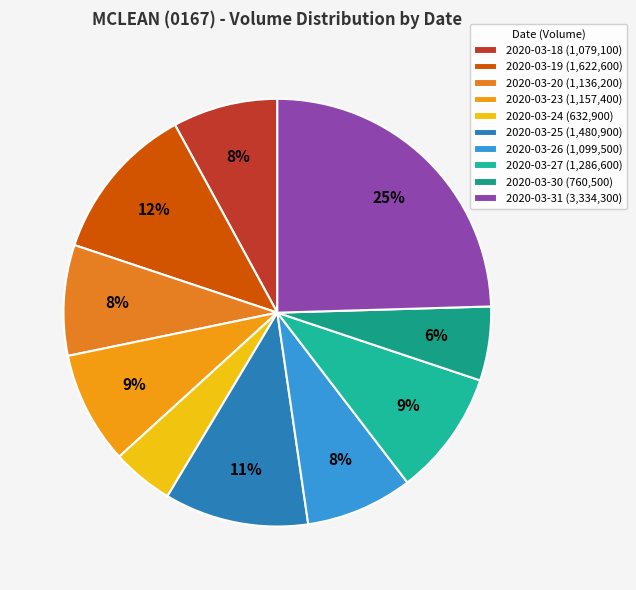

What is the ratio of the value at 2020-03-26 to the value at 2020-03-18?

1.0